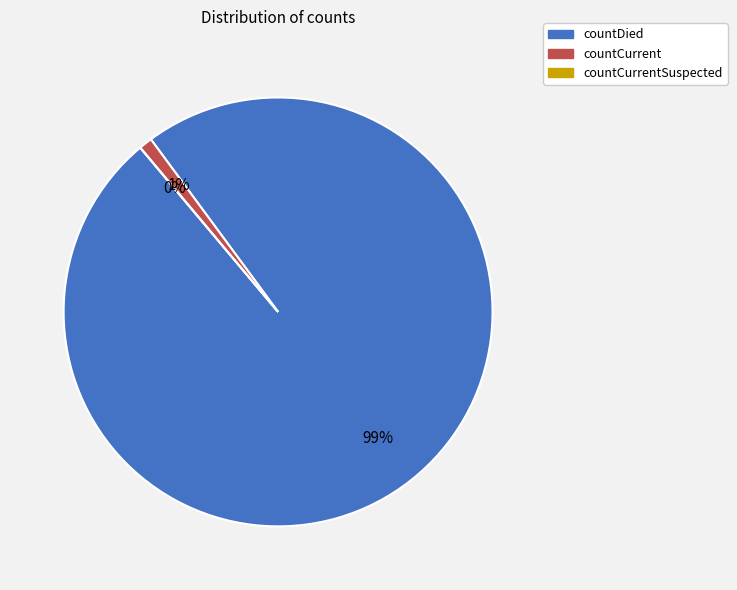

Is the sum of countDied and countCurrentSuspected greater than half?

Yes